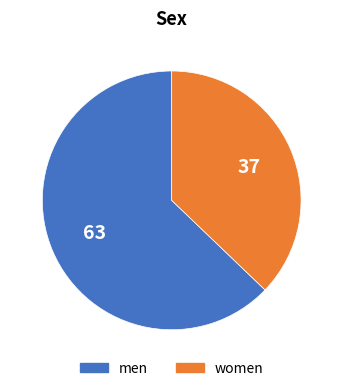

Does any single category account for the majority?

Yes